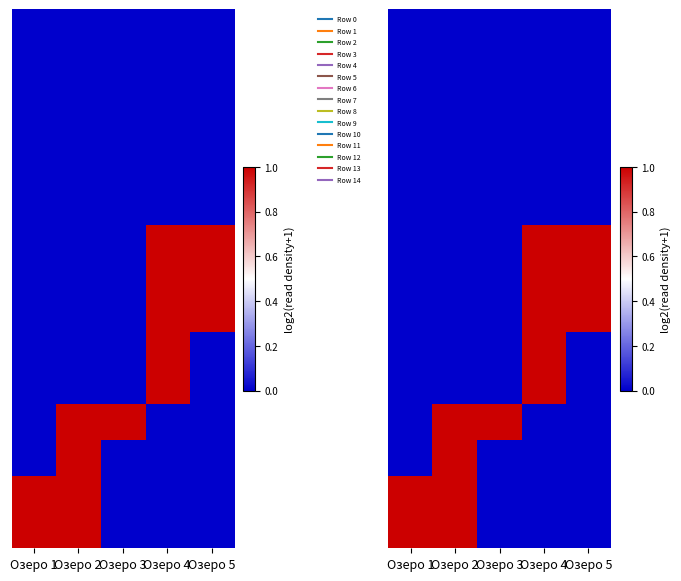

At which category does the chart reach its peak across all series?

Озеро 4